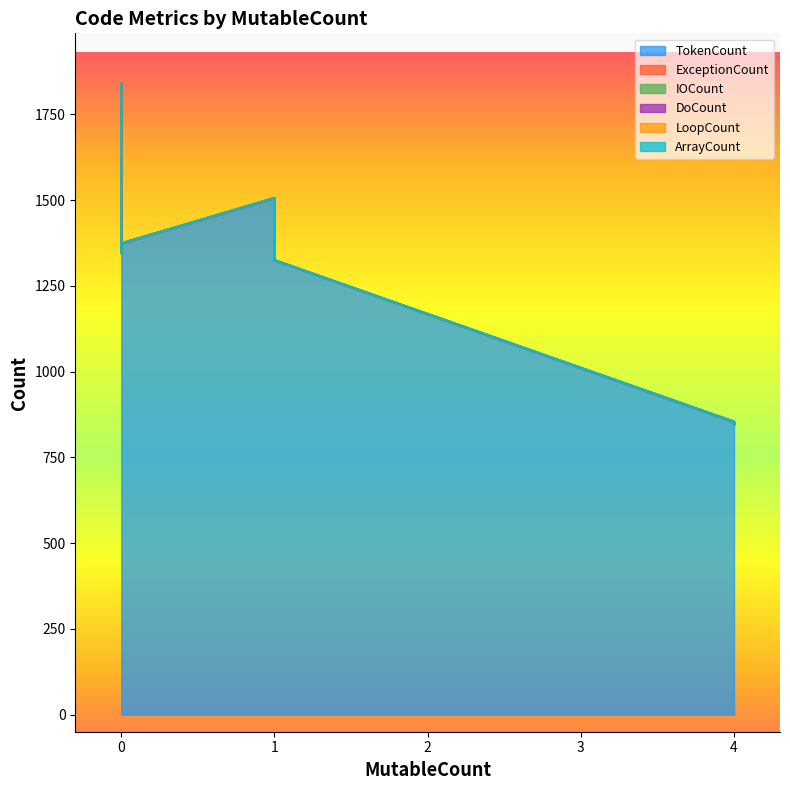

Reading left to right, list all the values displayed in this chart.

TokenCount: 0=1839	1=1505	4=852	0=1790	1=1324	4=845	0=1345	0=1373
ExceptionCount: 0=0	1=1	4=2	0=0	1=1	4=2	0=0	0=0
IOCount: 0=1	1=0	4=0	0=1	1=0	4=0	0=1	0=1
DoCount: 0=0	1=0	4=0	0=0	1=0	4=0	0=0	0=0
LoopCount: 0=0	1=0	4=0	0=0	1=0	4=0	0=0	0=0
ArrayCount: 0=0	1=0	4=0	0=0	1=0	4=0	0=0	0=0